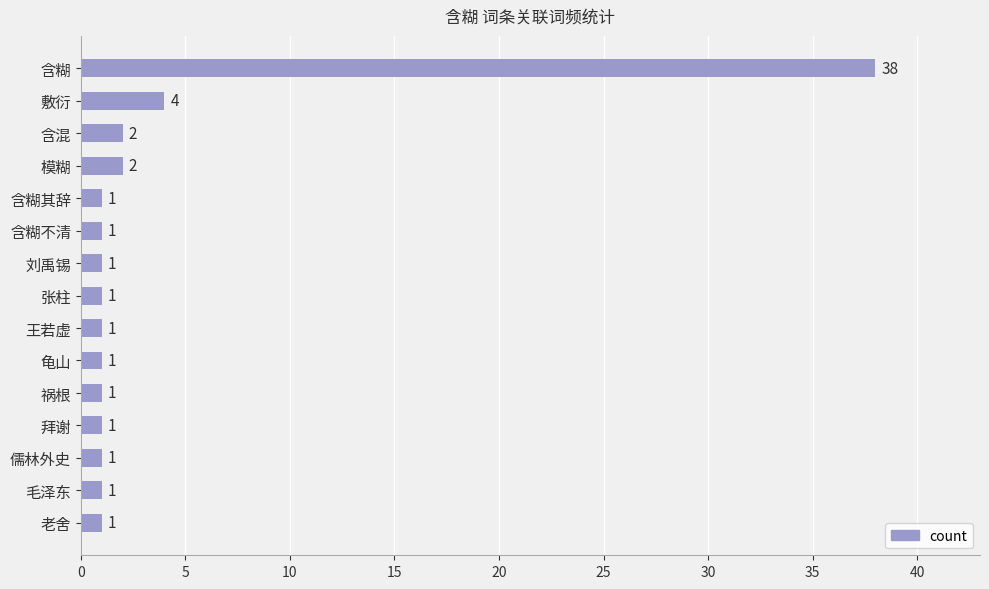

The value at 张柱 is 1. True or false?

True